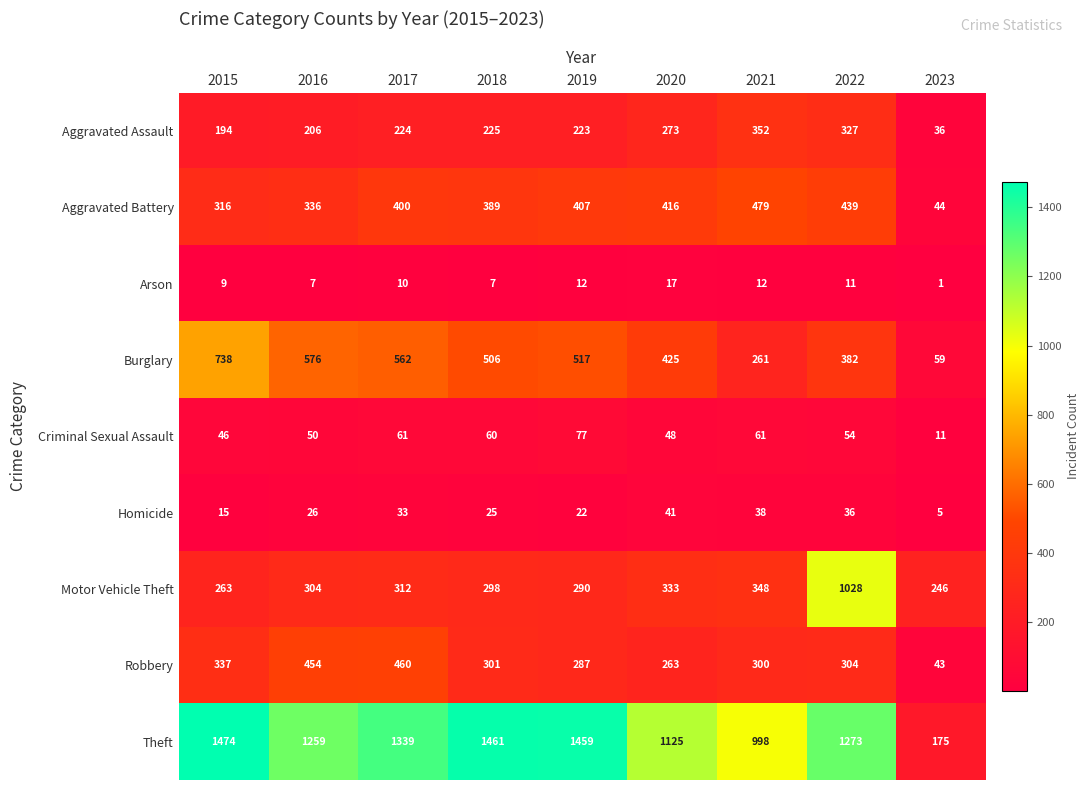

What is the sum of the Theft values at 2022 and 2018?

2734